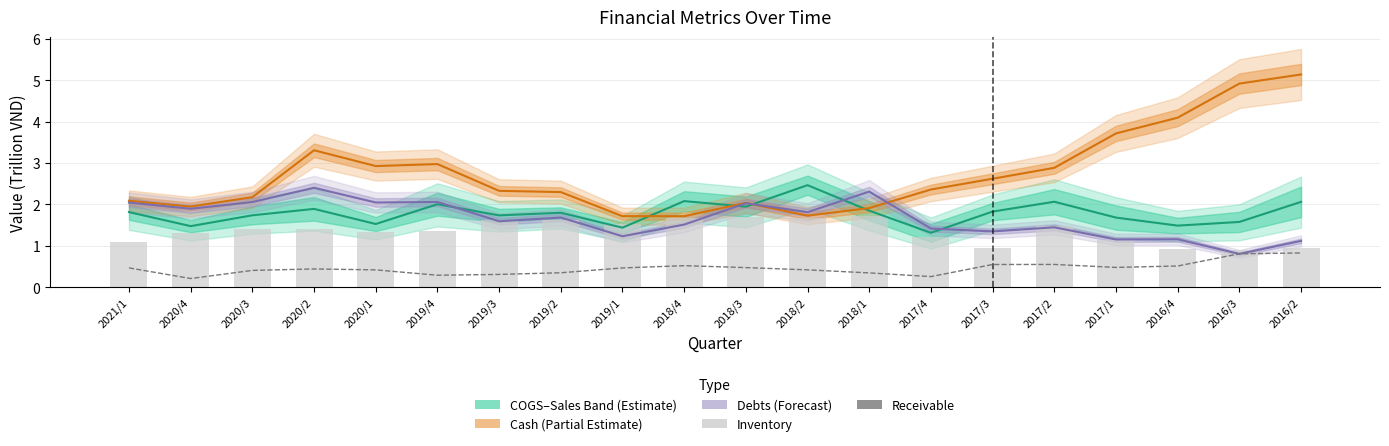

Which series has the widest spread of values?

Cash